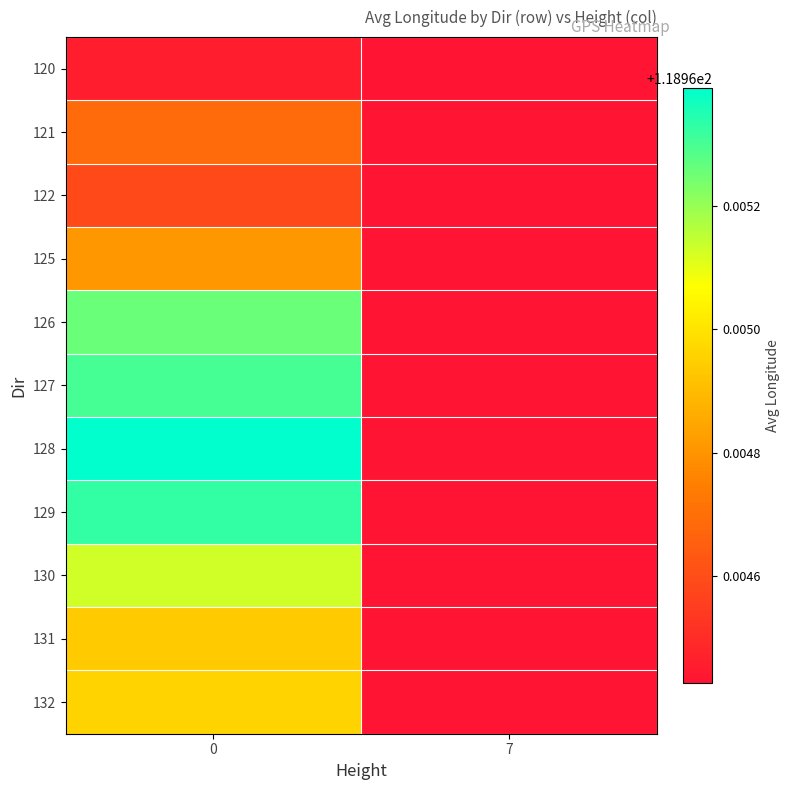

Which series has the largest total across all categories?

128